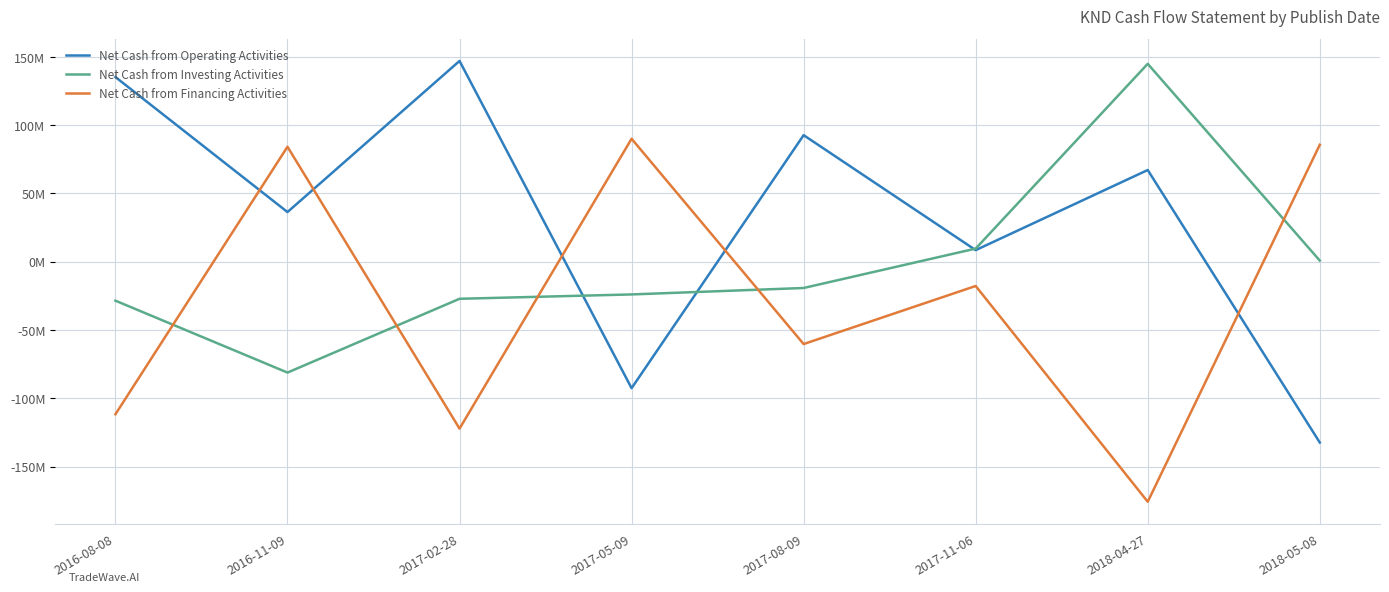

How many intersections are there between Net Cash from Operating Activities and Net Cash from Financing Activities?

5